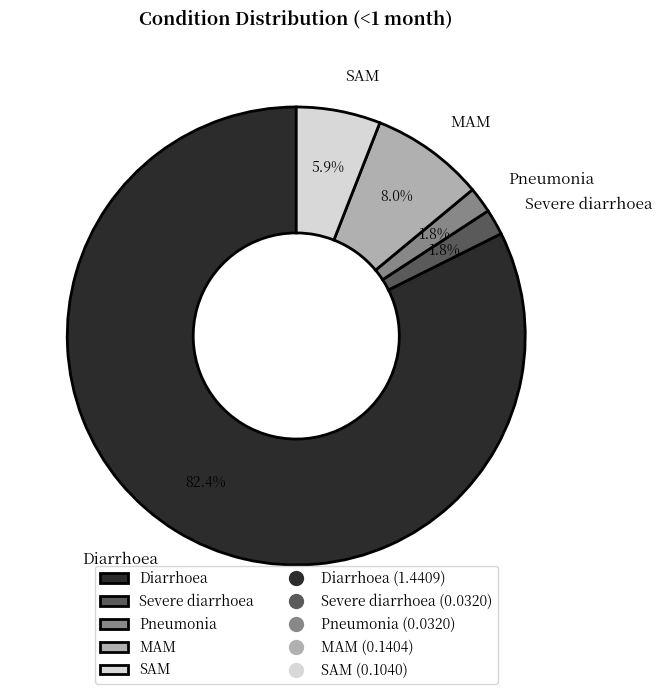

Count the number of slices in the pie.

5